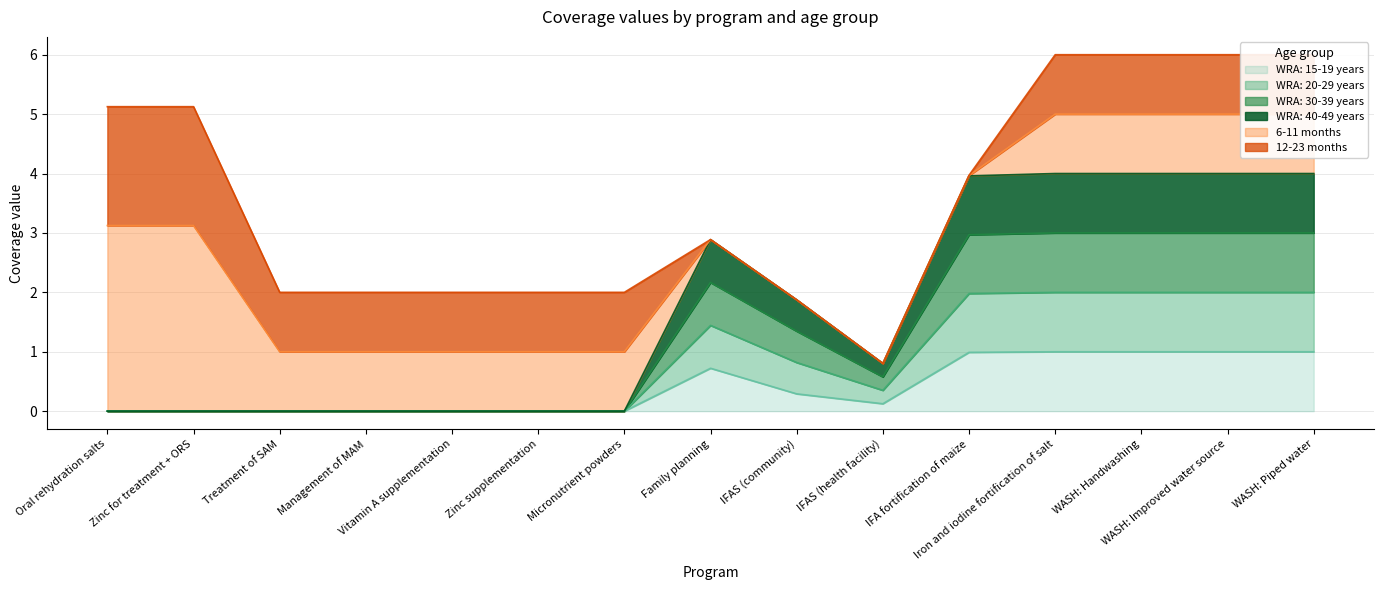

True or false: WRA: 40-49 years and WRA: 20-29 years cross at least once.

False